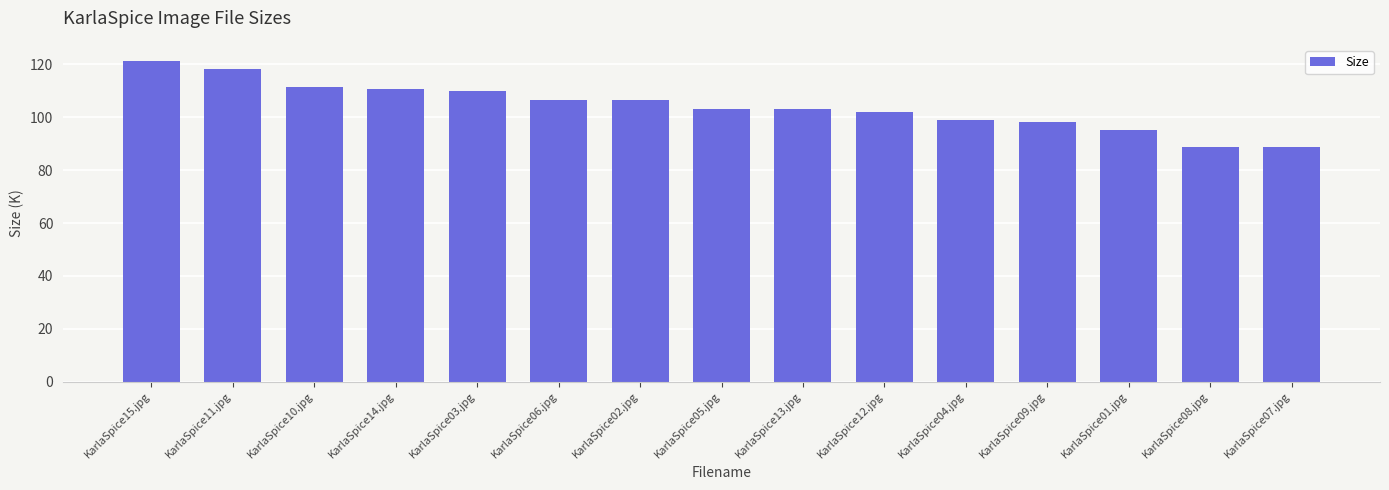

How many series are shown in this chart?

1